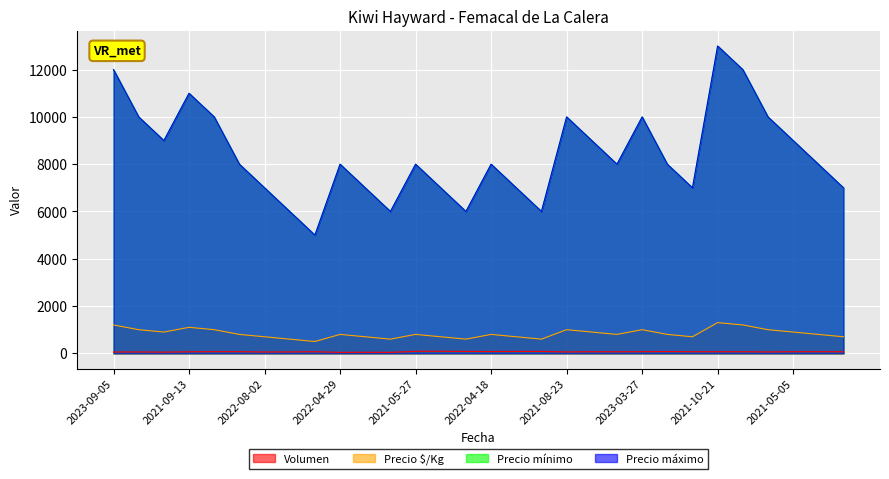

Does the chart display data point markers on the line(s)?

No